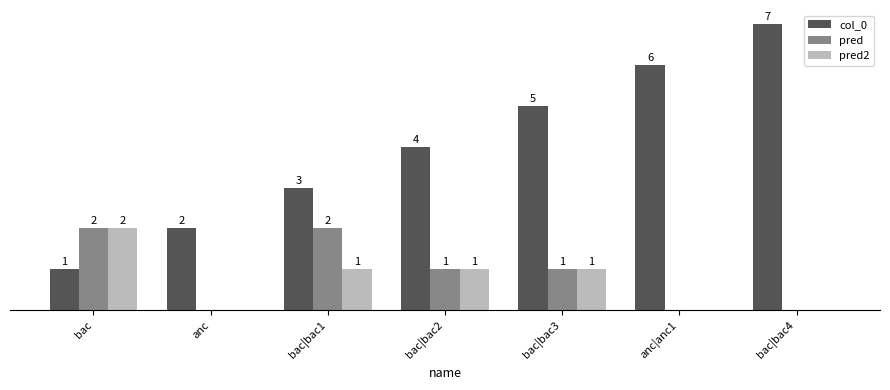

At which label does pred first exceed 1?

bac